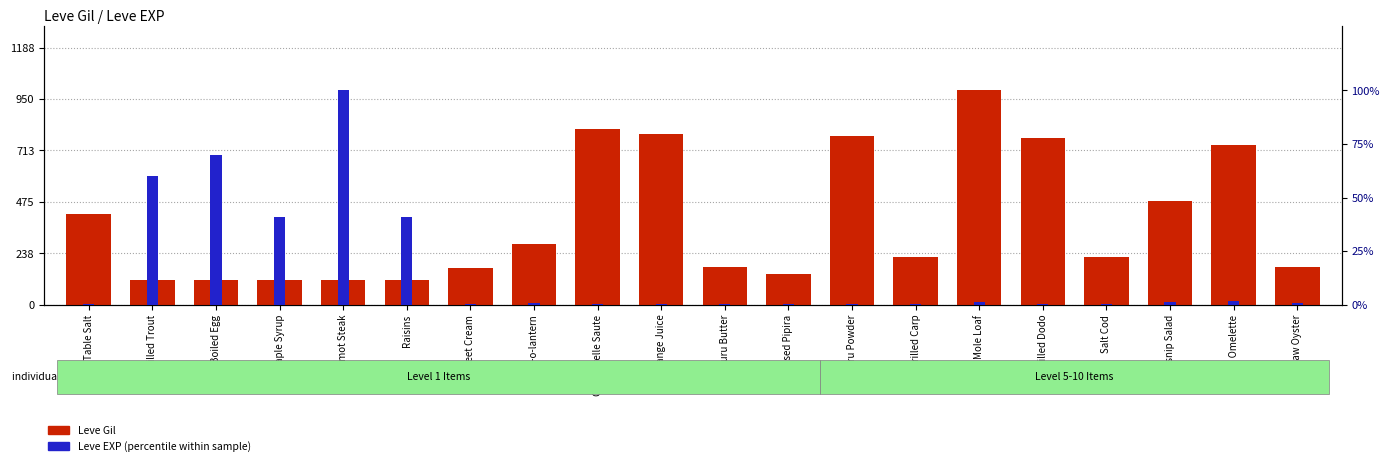

Rank the series by their maximum value, from highest to lowest.

Leve Gil, Leve EXP (normalized)